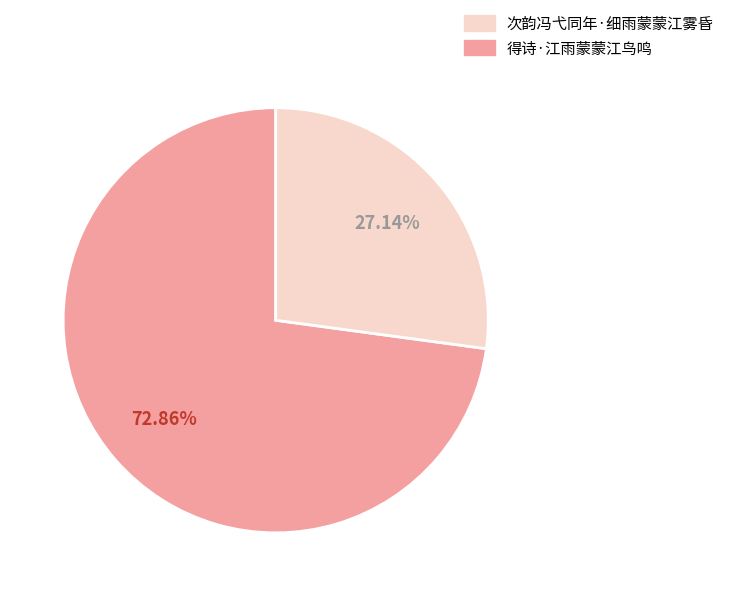

Is there any slice that represents more than half of the pie?

Yes